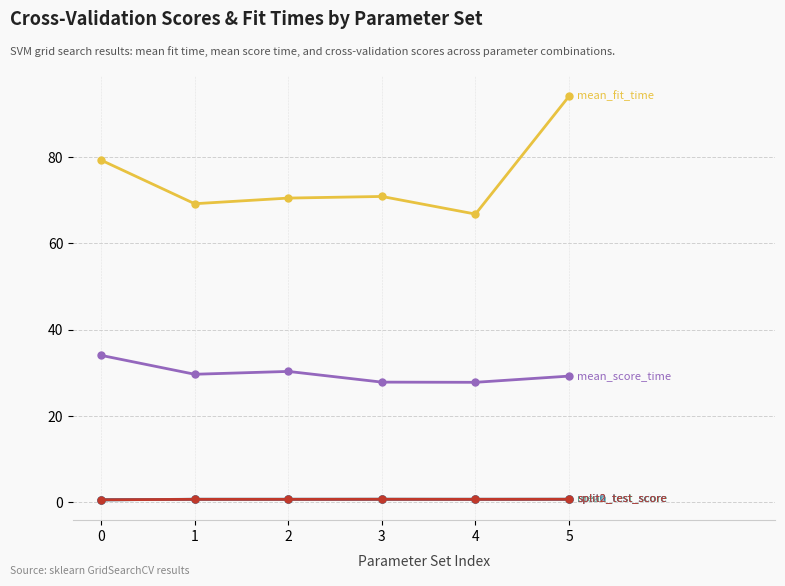

Which label corresponds to the largest value in the chart?

5